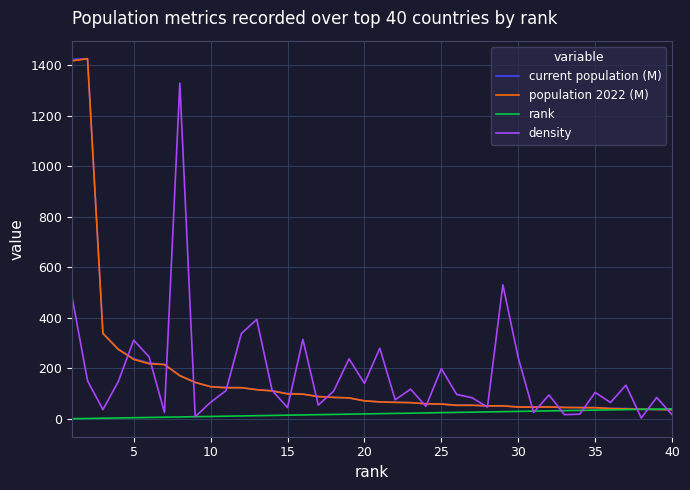

Does the chart display data point markers on the line(s)?

No